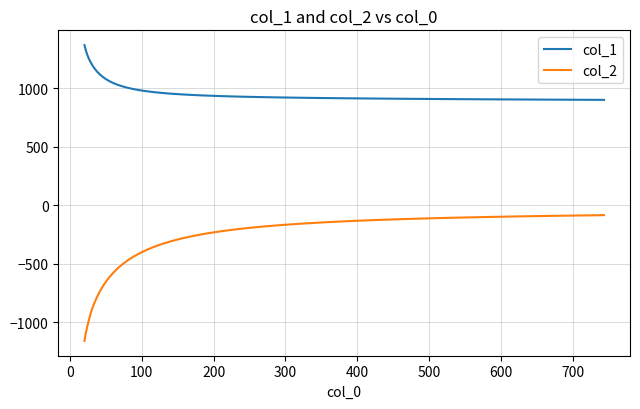

List the series in order of their peak value, highest first.

col_1, col_2